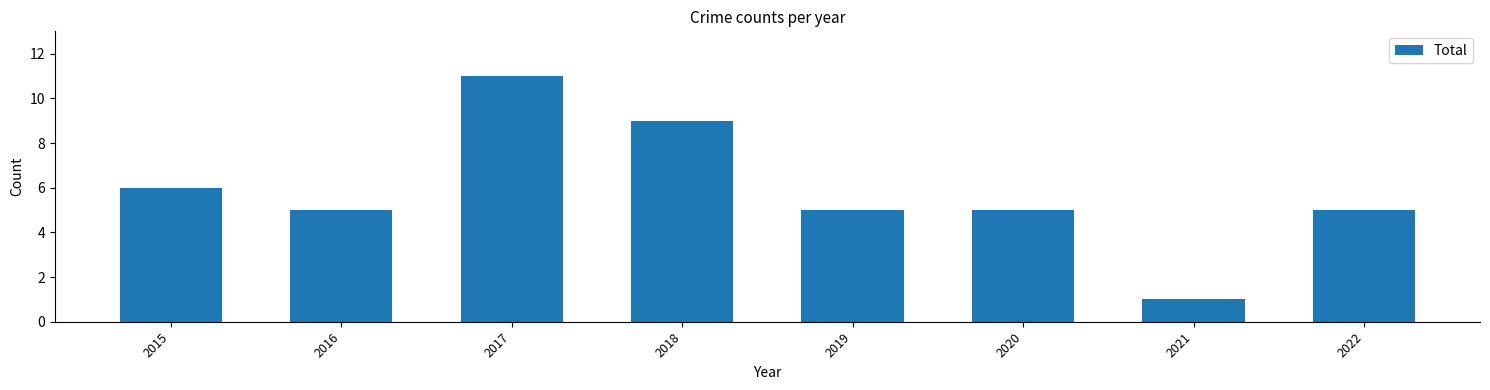

How many data points does each series have?

8